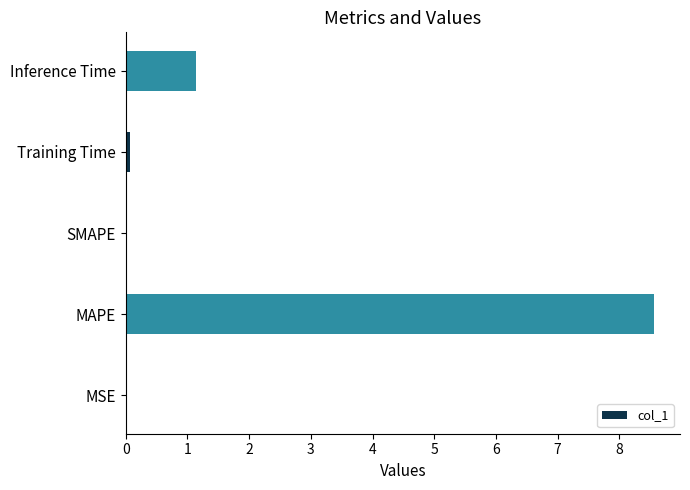

The value at MAPE is 8.6. True or false?

True